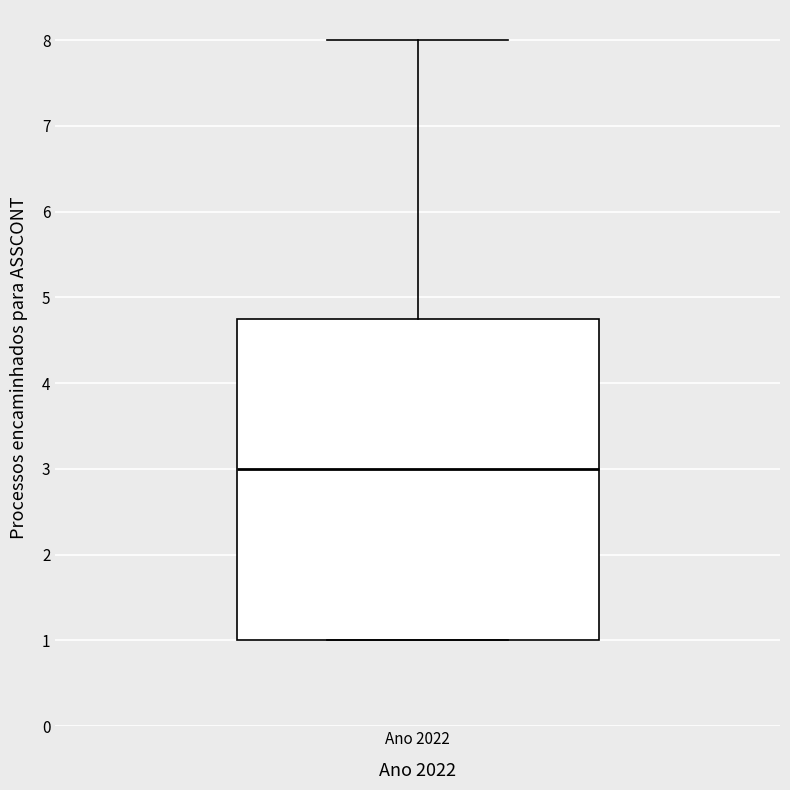

Read this box plot against the y-axis: the position of the median line, the range covered by the box, and the ends of both whiskers. The values are not printed on the chart, so give them approximately, as read against the axis.

median 3.0, box 1.0 to 4.8, whiskers 1.0 to 8.0